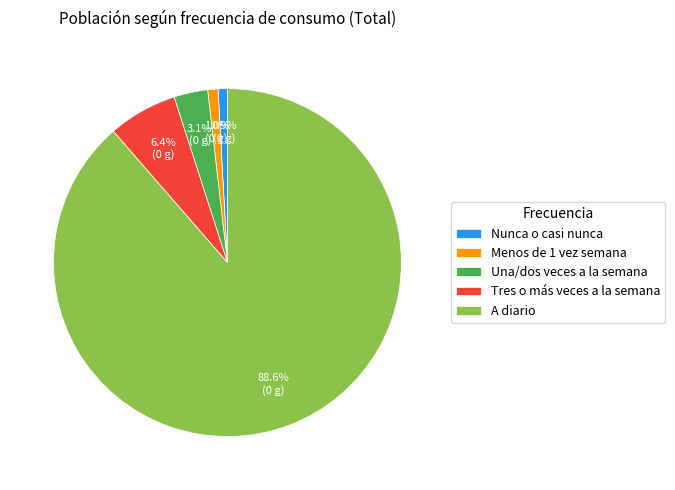

To the nearest percent, what portion does Menos de 1 vez semana represent?

1%